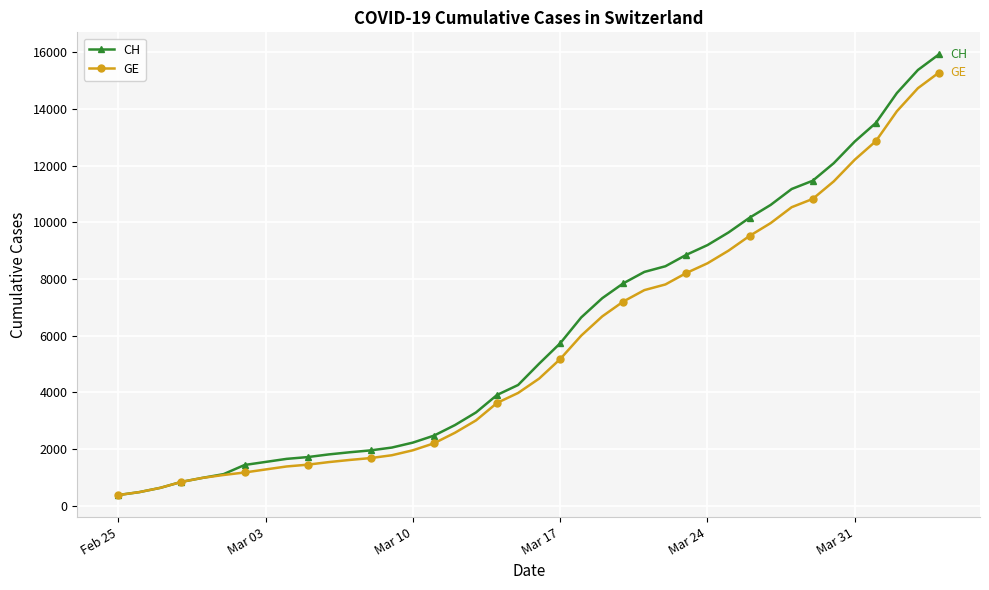

What is the highest value of the GE series?

15284